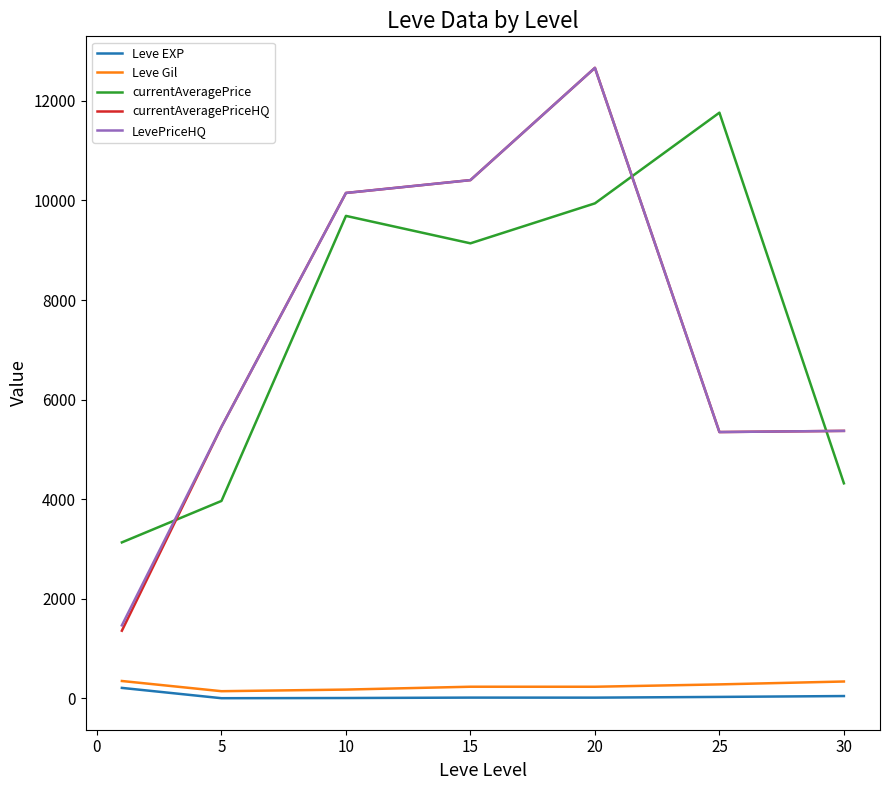

How many interior local peaks does the LevePriceHQ series have?

1